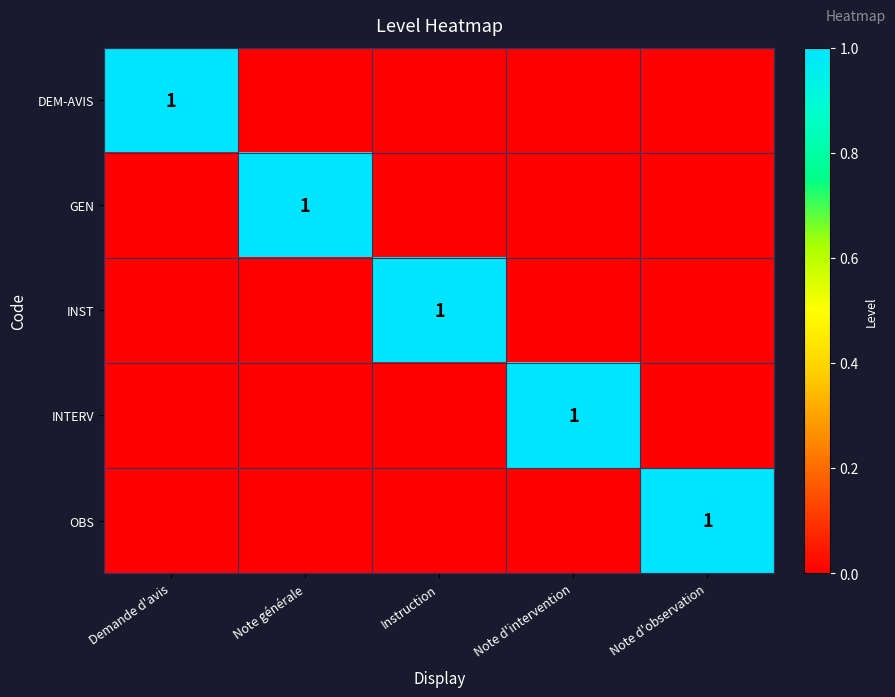

True or false: OBS has a value of 2 at Note d'observation.

False